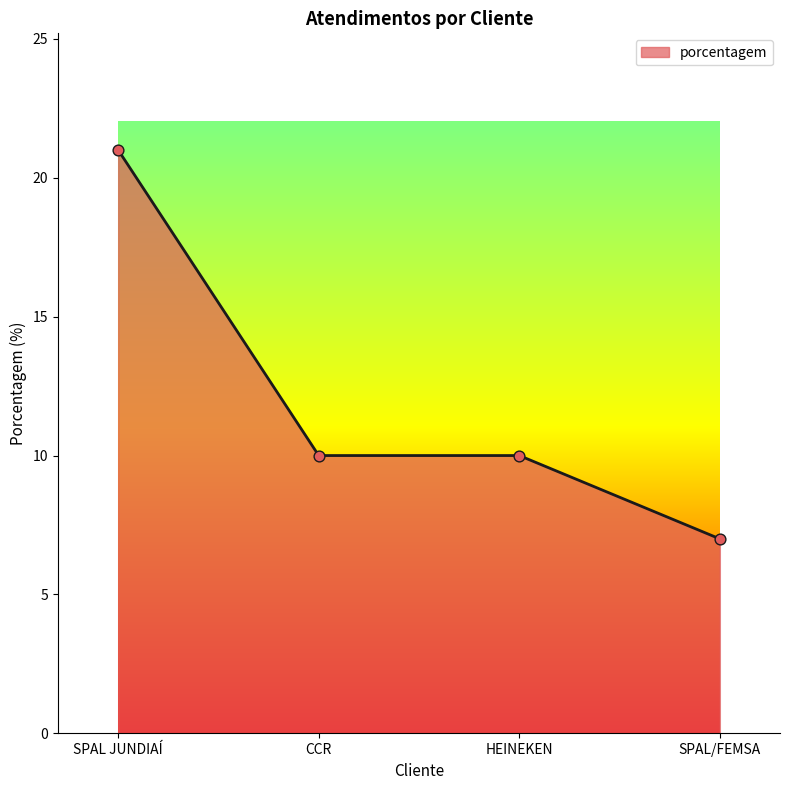

What is the change in value from HEINEKEN to SPAL/FEMSA?

-3